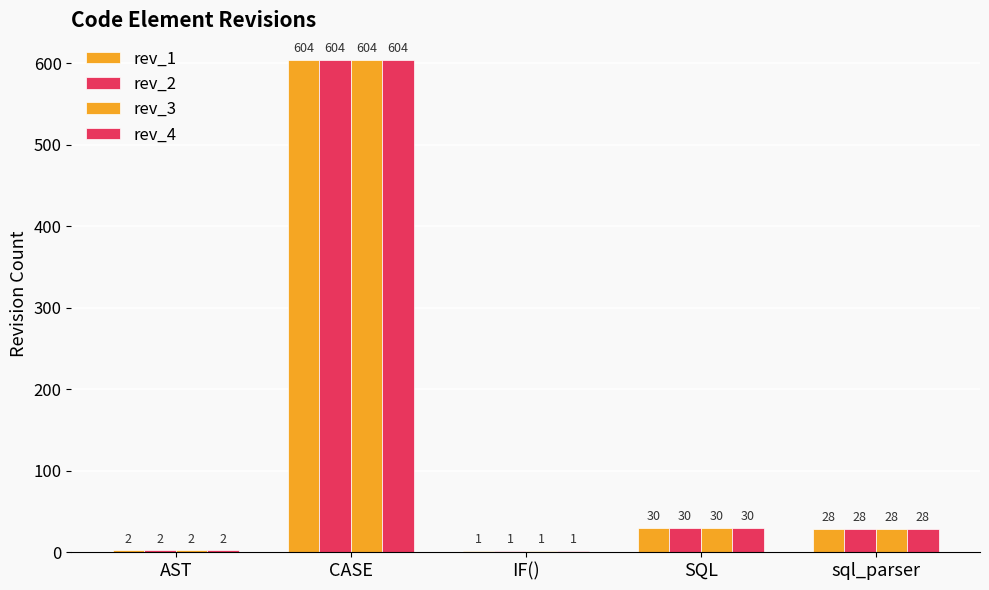

How many groups of bars are there?

5